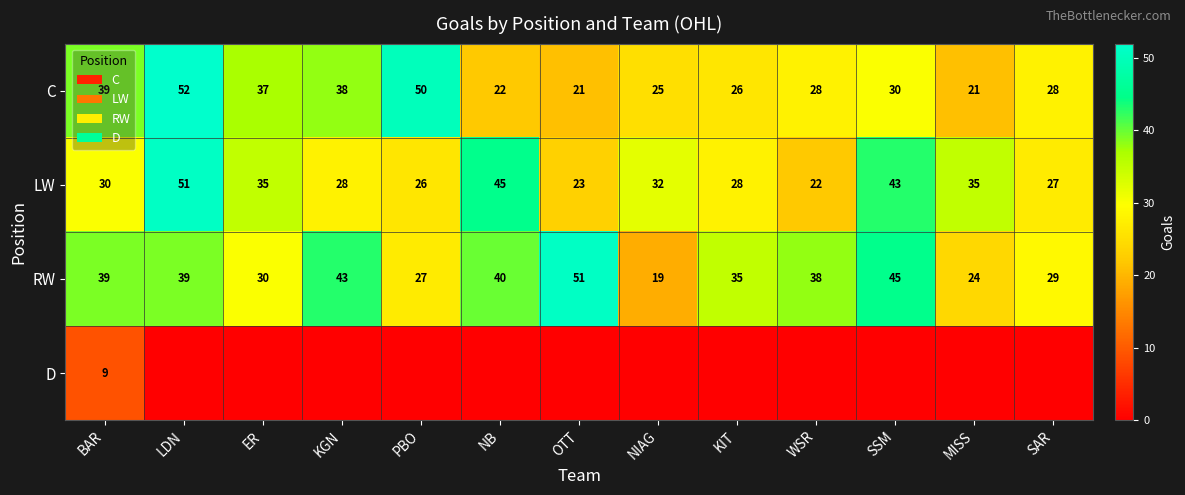

The RW series shows 7 at PBO. True or false?

False